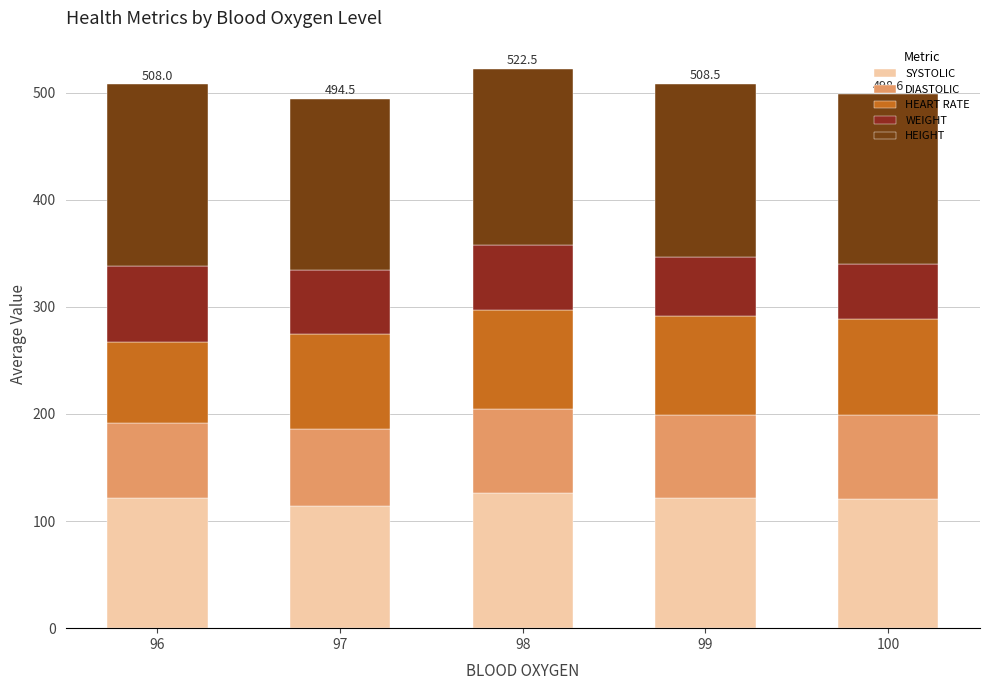

Are the bars horizontal?

No